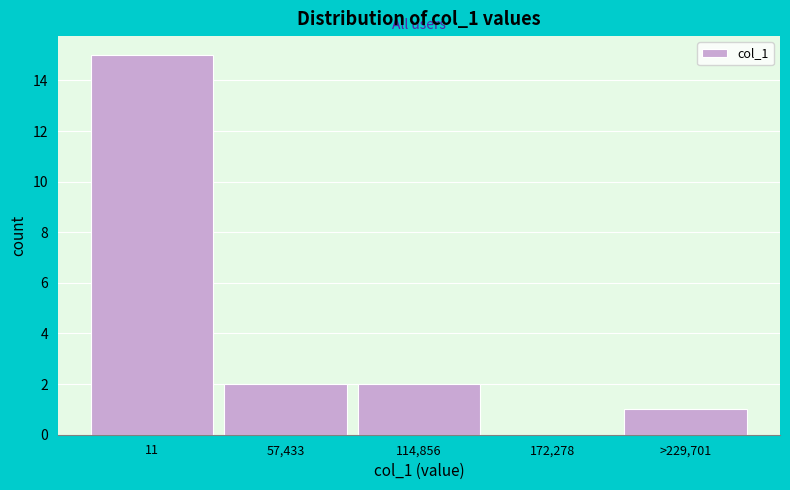

Reading right to left, list all the values displayed in this chart.

>229,701=1	172,278=0	114,856=2	57,433=2	11=15